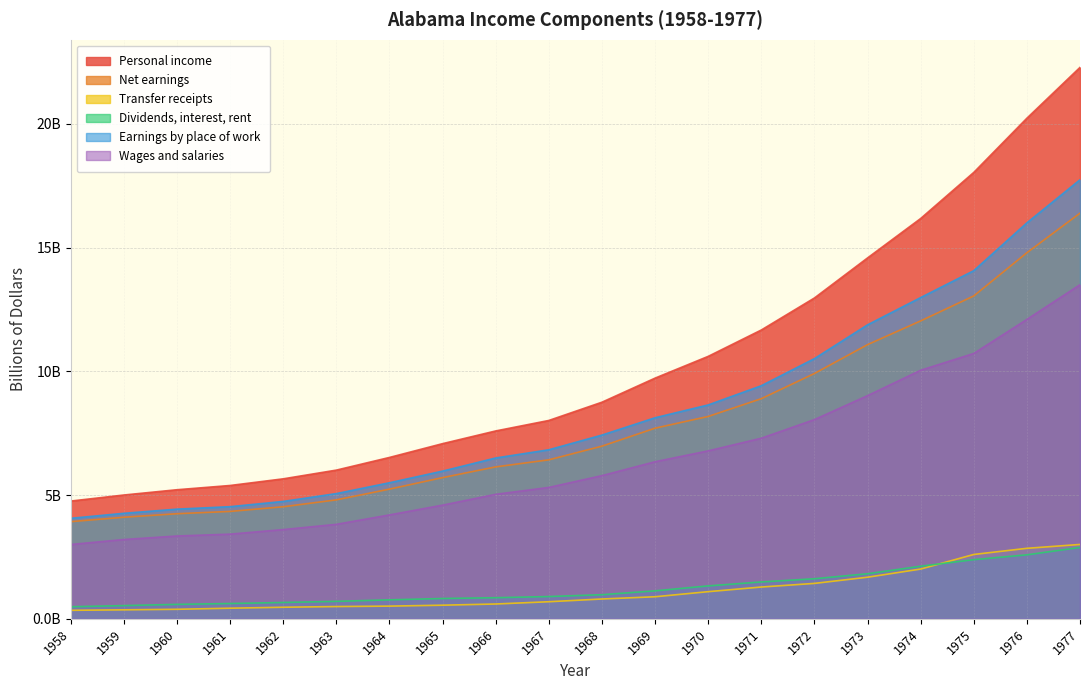

How many values in the Personal income series are below 8?

9